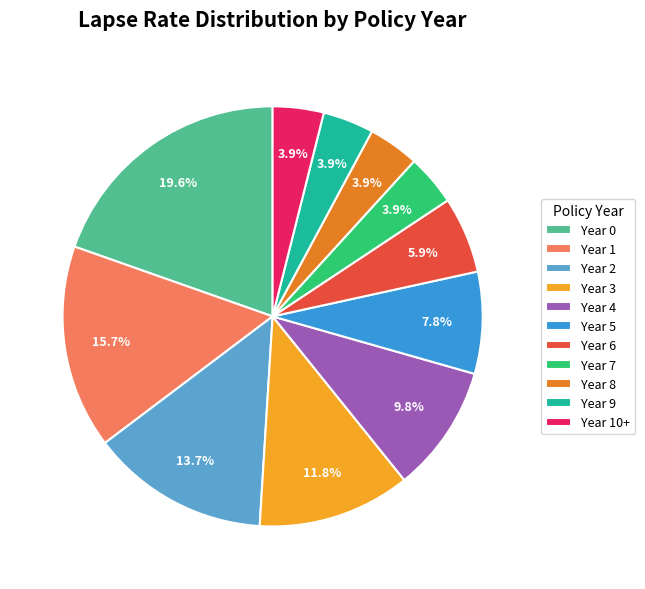

Is there any slice that represents more than half of the pie?

No